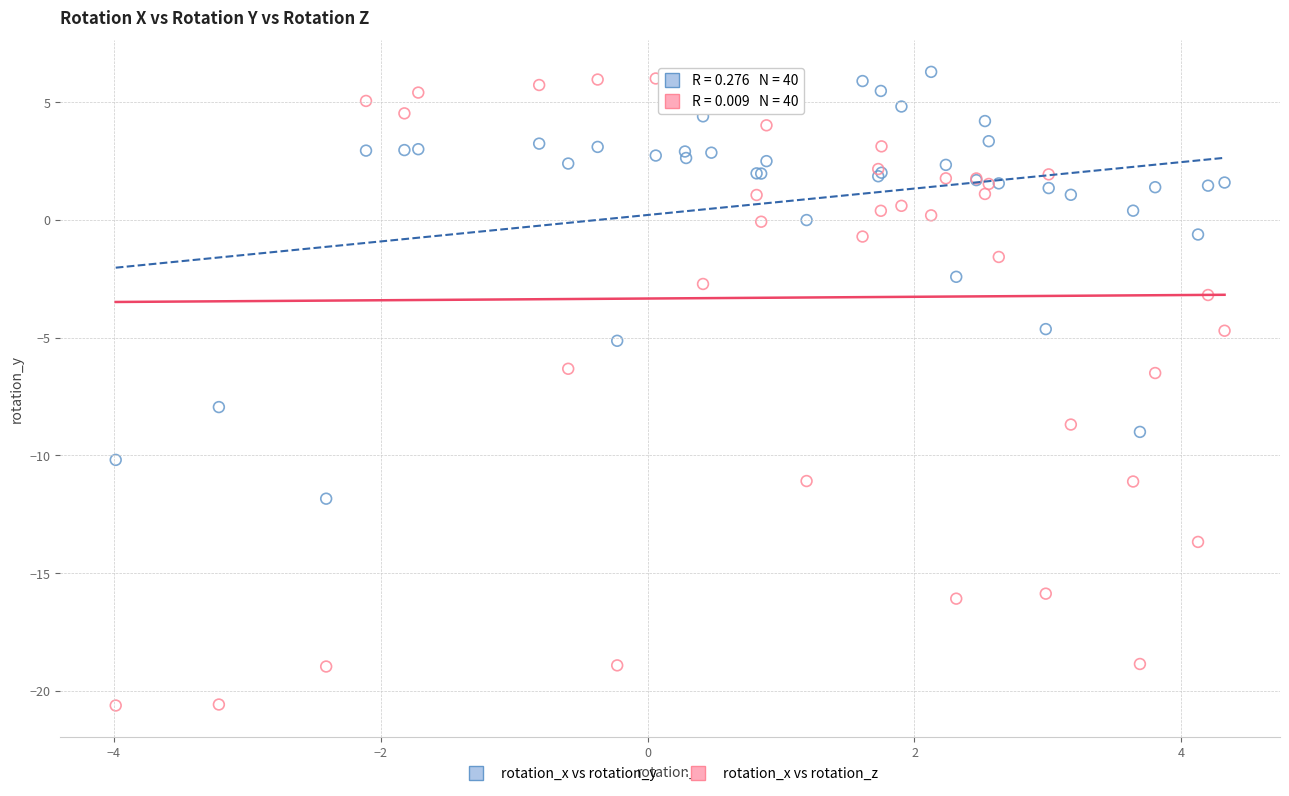

What are all the series names shown in the legend?

rotation_x vs rotation_y, rotation_x vs rotation_z